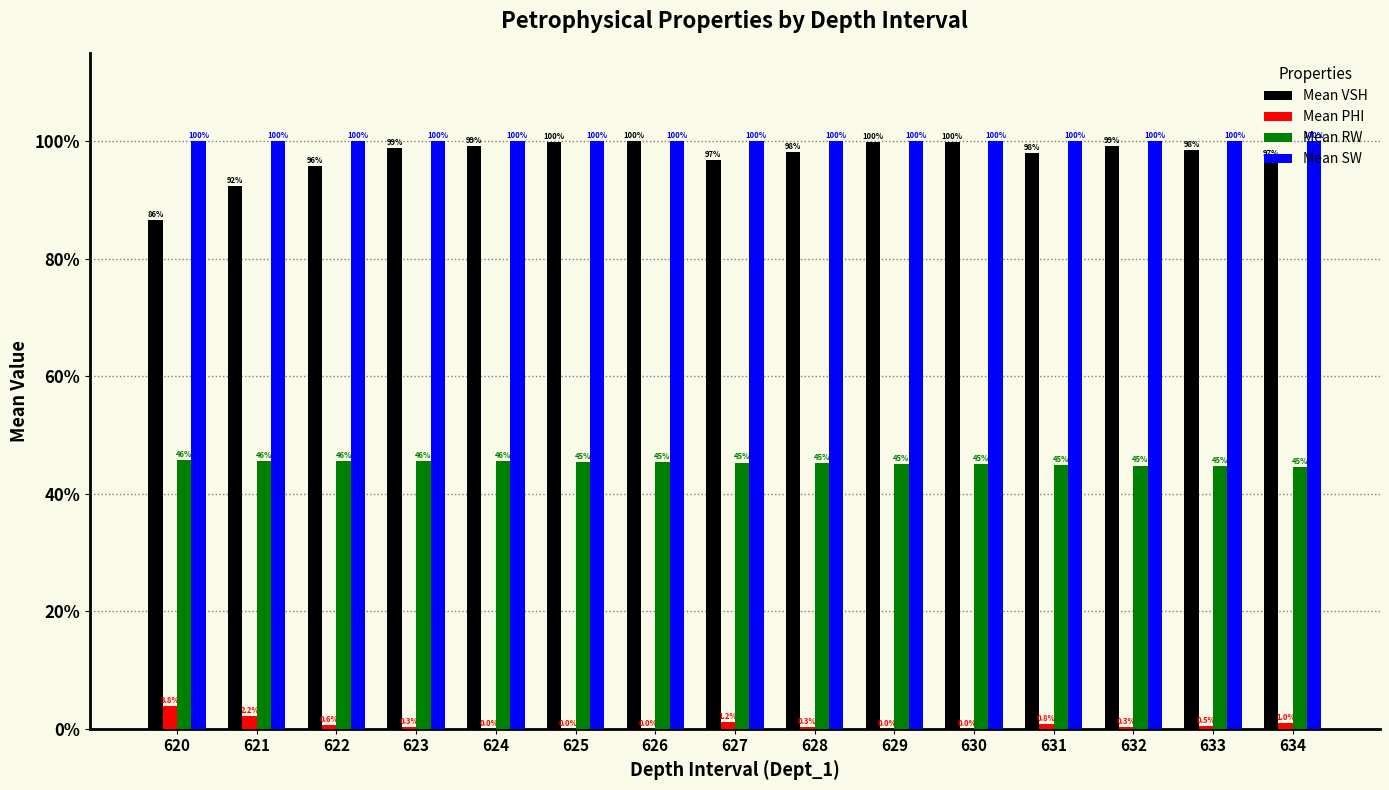

At which category is the sum across all series the highest?

626